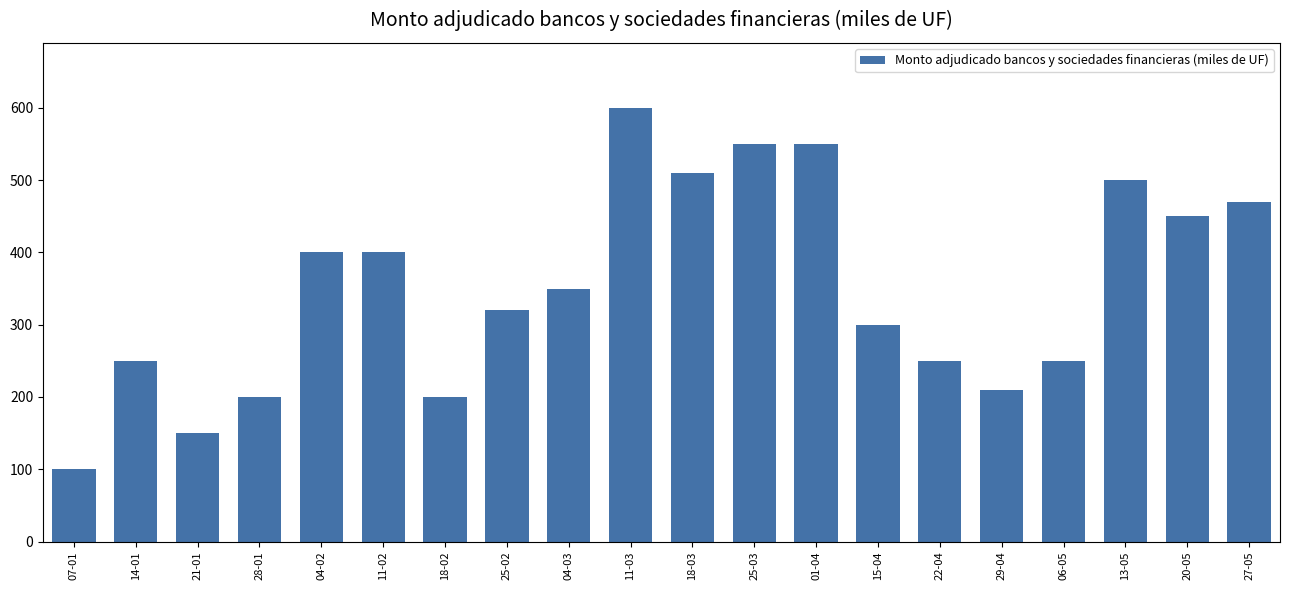

Read the value at 14-01, to the nearest 10.

250